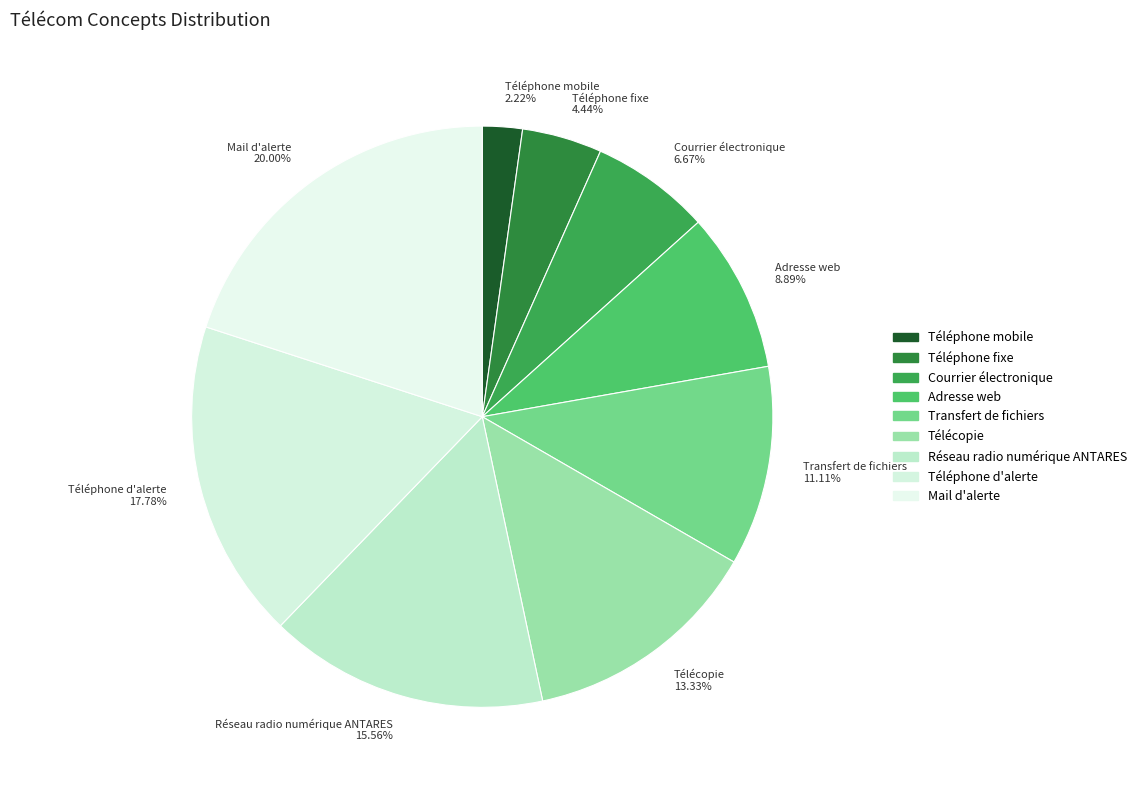

To the nearest percent, what is the difference between the largest and smallest slice percentages?

18%